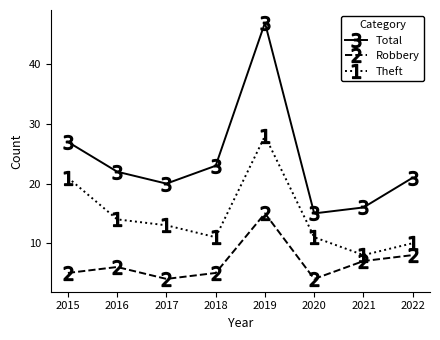

Where is the first local maximum for Theft?

2019